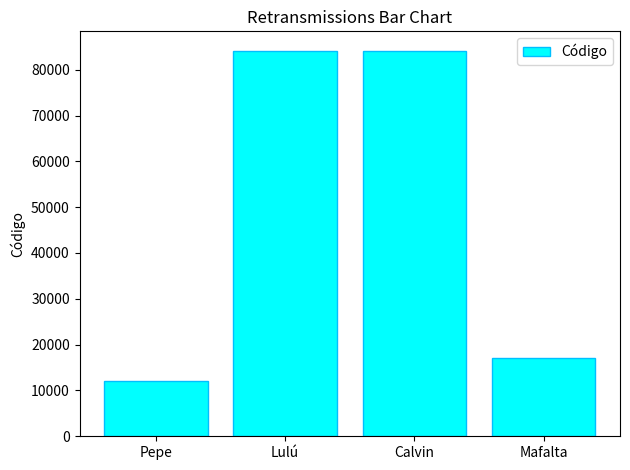

What is the sum of the values at Lulú and Pepe?

96119